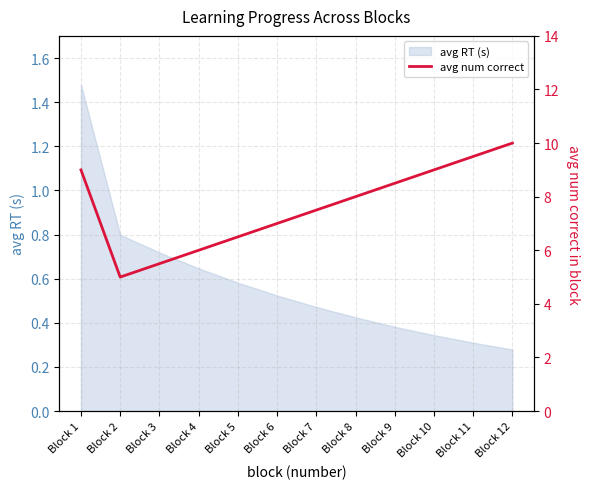

The value of avg RT (s) at Block 2 is 1.4. True or false?

False